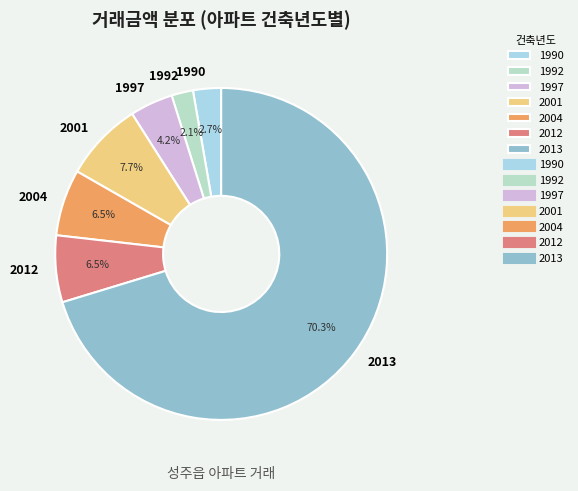

Count the number of slices in the pie.

7